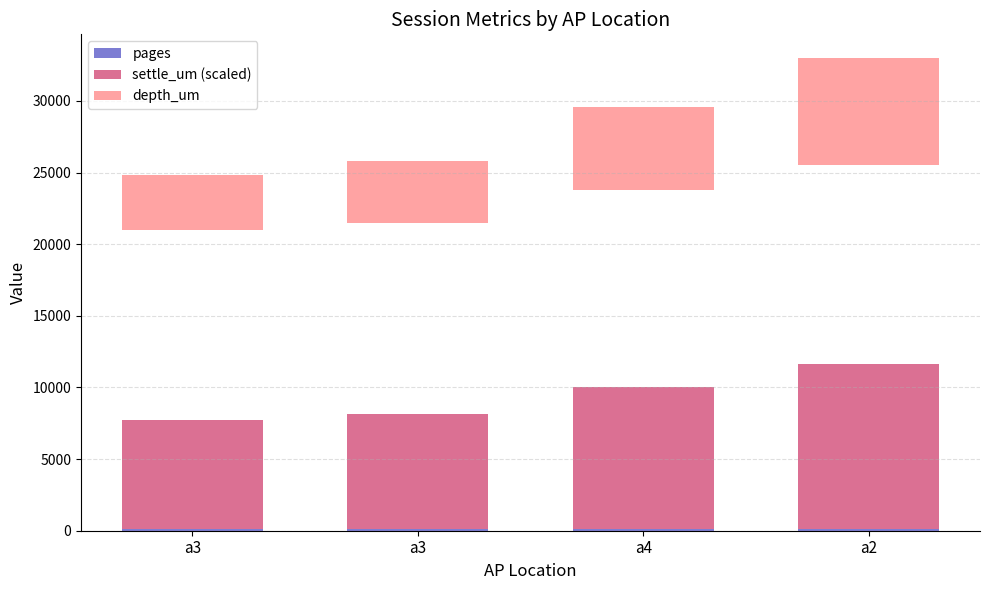

Which series has the widest spread of values?

settle_um (scaled)